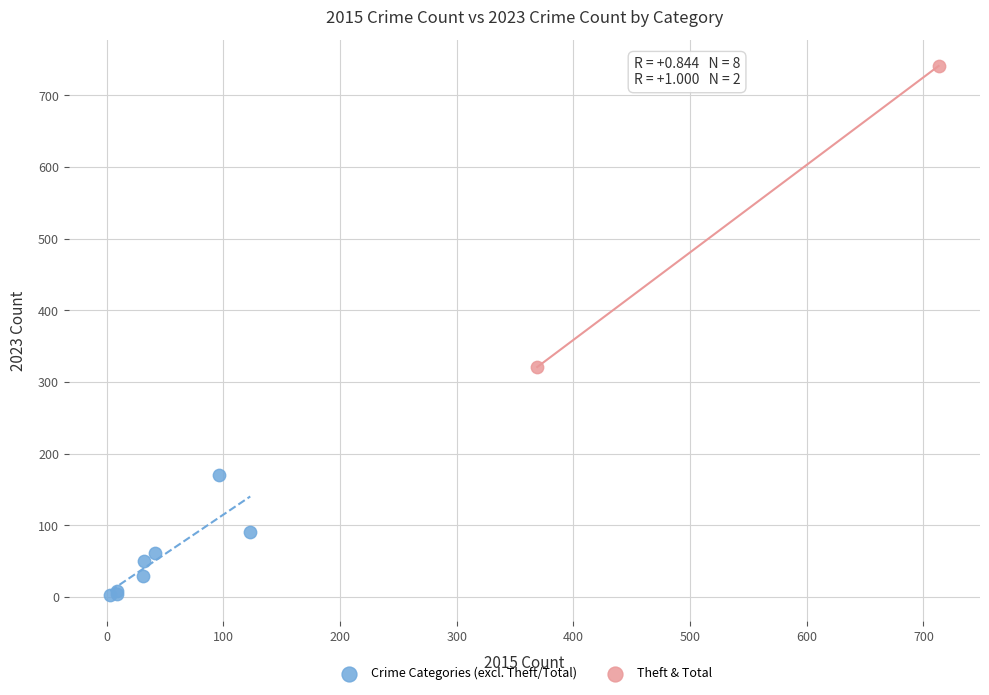

What are all the series names shown in the legend?

Crime Categories (excl. Theft/Total), Theft & Total